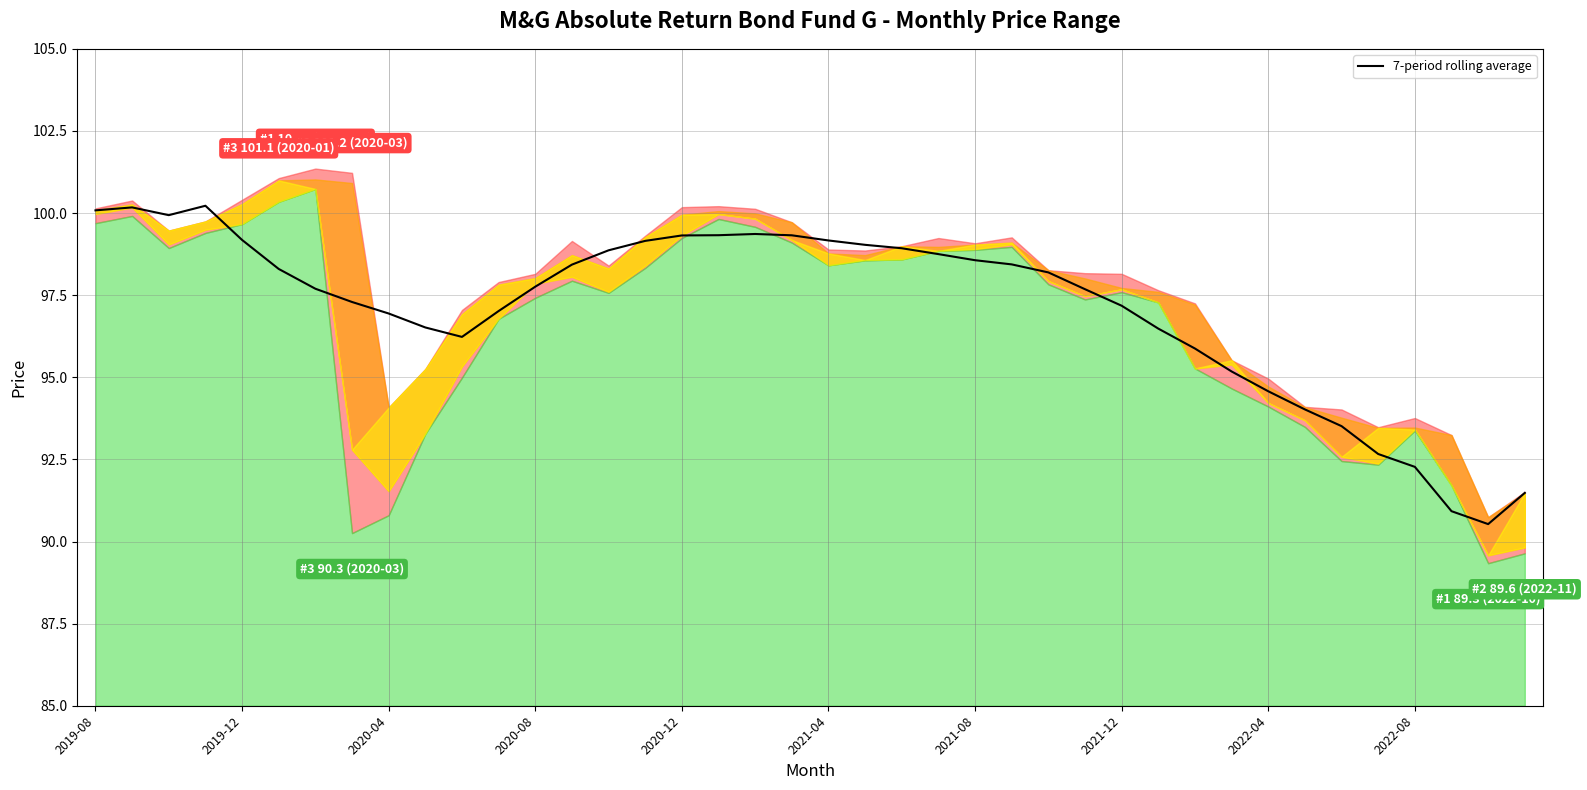

What is the maximum value shown in the chart?

100.2